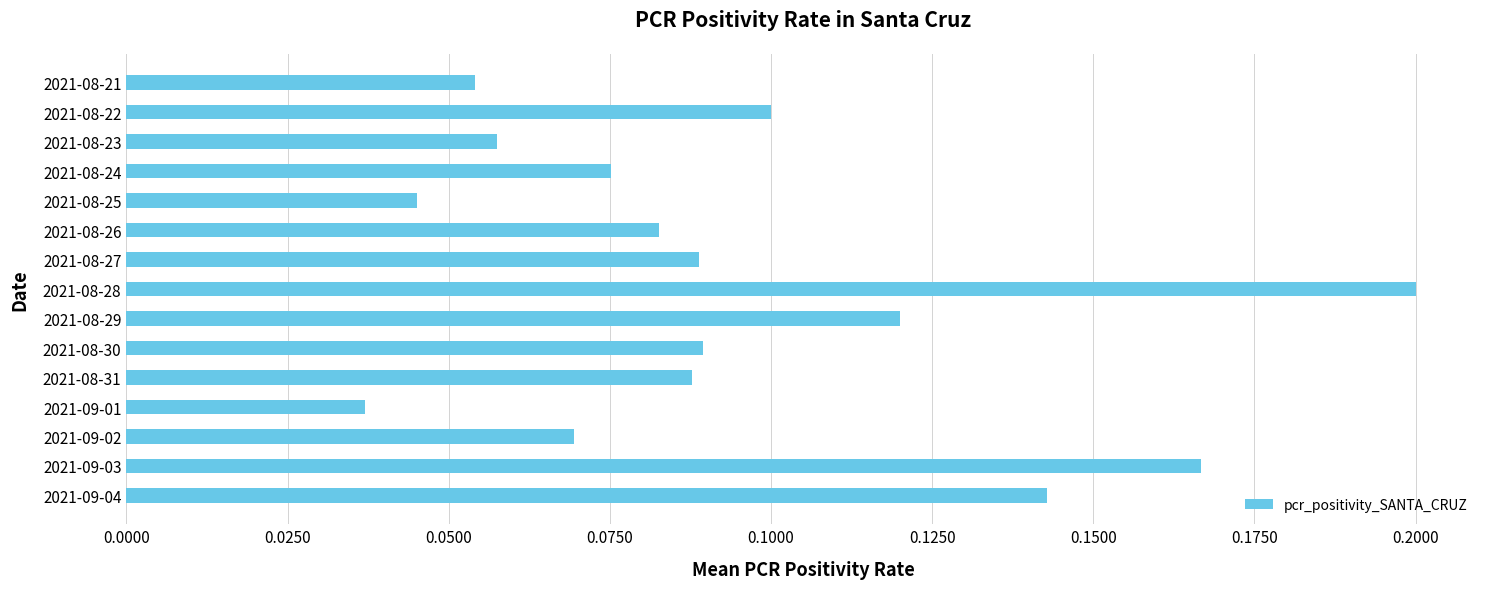

What is the sum of all values?

1.4